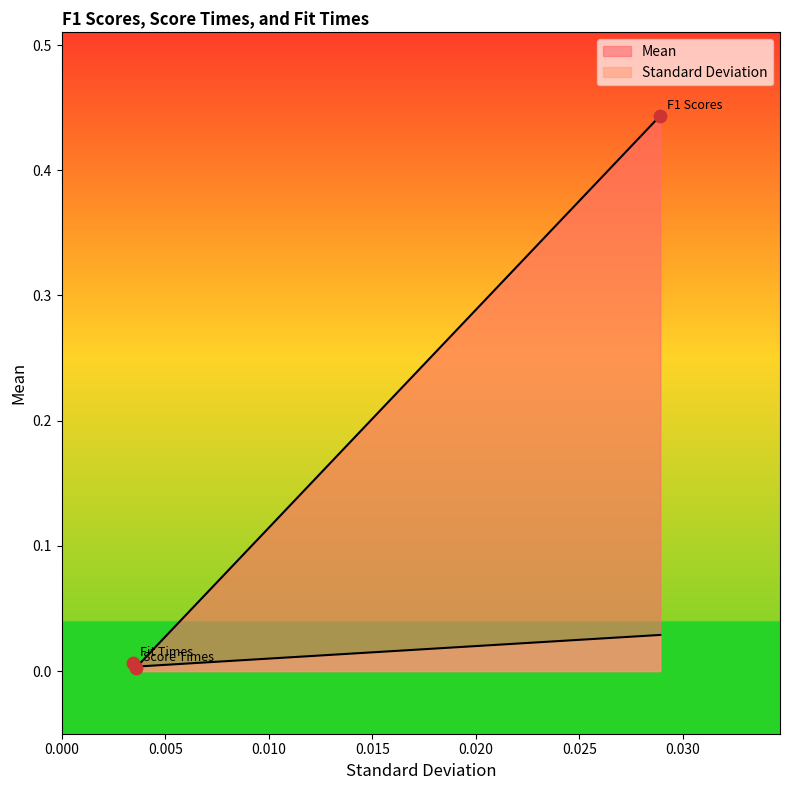

Which series contains the lowest Y value?

Mean